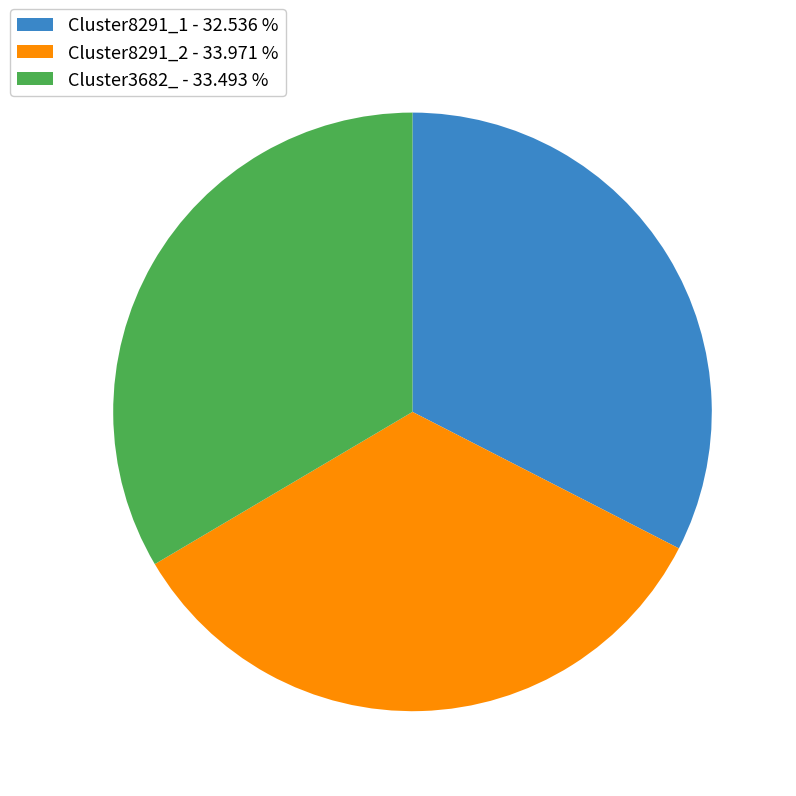

Which has a higher value, Cluster8291_1 or Cluster8291_2?

Cluster8291_2